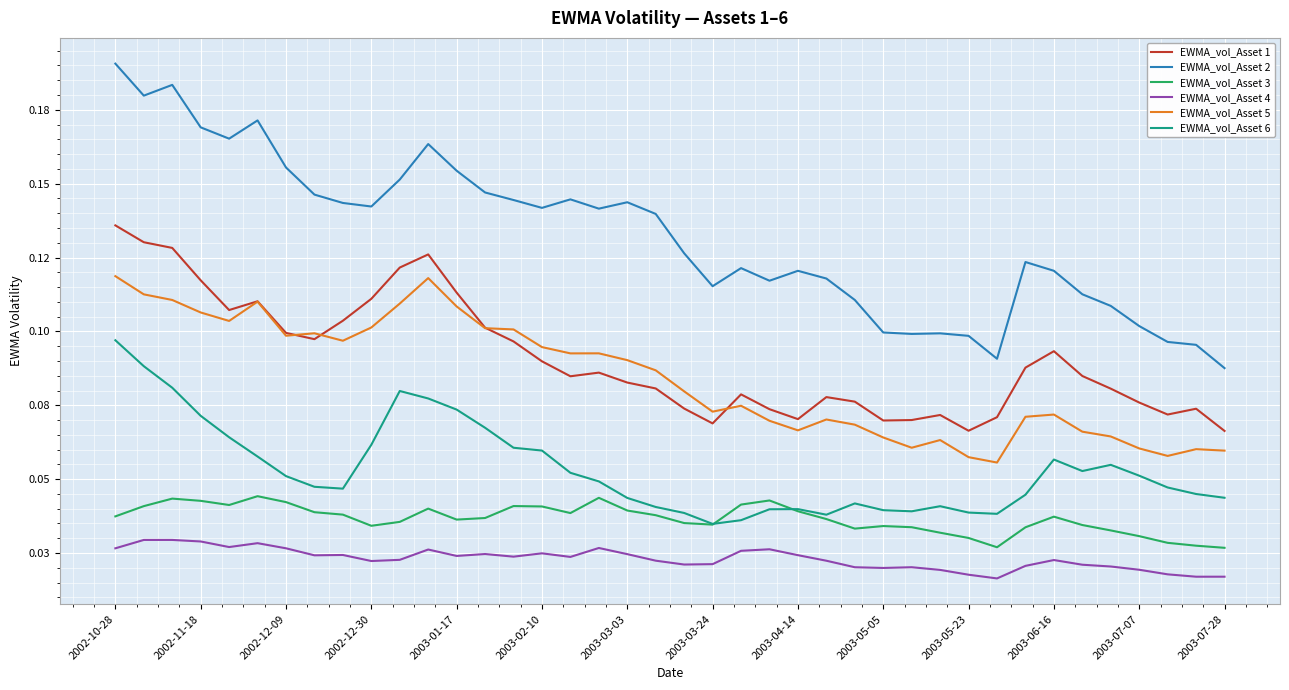

Which series has the largest range (max minus min)?

EWMA_vol_Asset 2